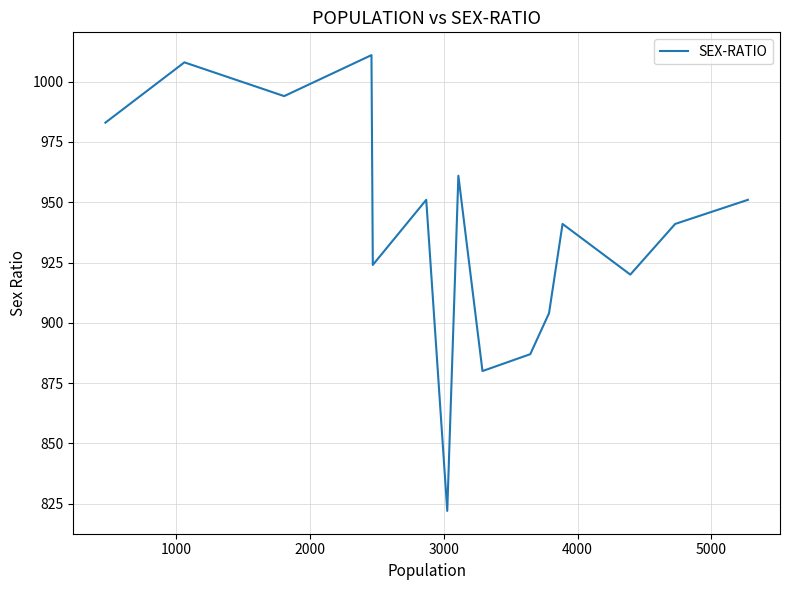

What is the smallest value displayed?

822